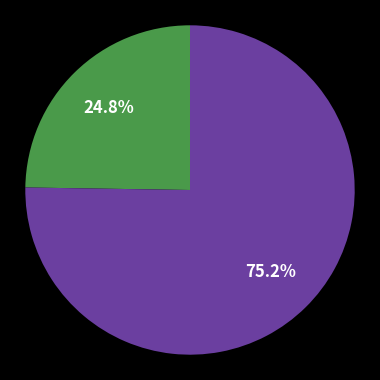

Is there a majority slice in this chart?

Yes